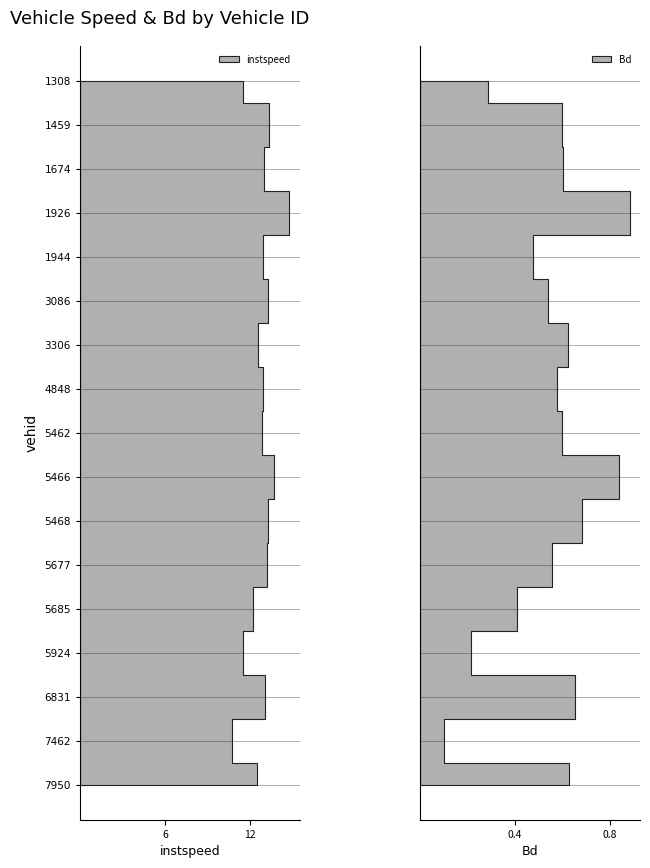

Reading left to right, transcribe all the data shown in this chart.

instspeed: 11.5	13.4	13.0	14.8	12.9	13.3	12.6	13.0	12.9	13.7	13.3	13.2	12.2	11.5	13.1	10.7	12.5
Bd: 0.3	0.6	0.6	0.9	0.5	0.5	0.6	0.6	0.6	0.8	0.7	0.6	0.4	0.2	0.7	0.1	0.6